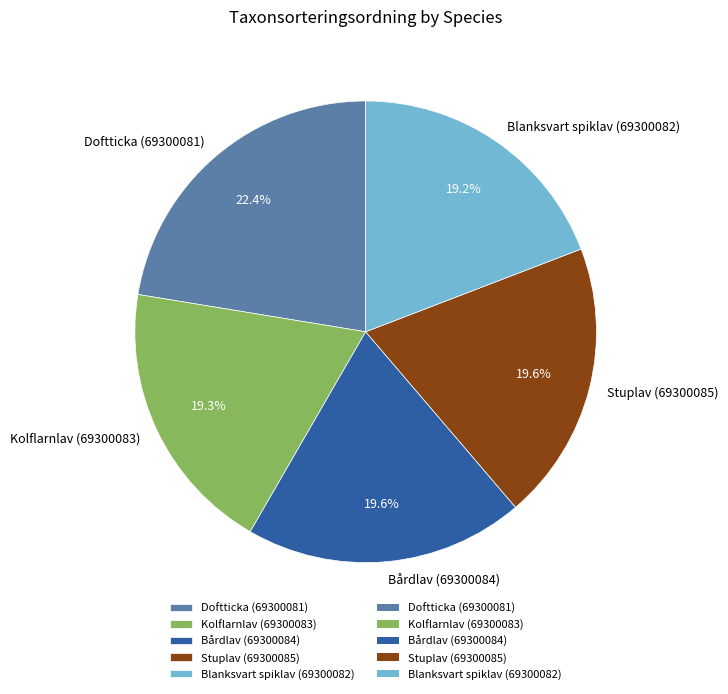

What portion of the pie excludes Kolflarnlav (69300083)?

80.7%